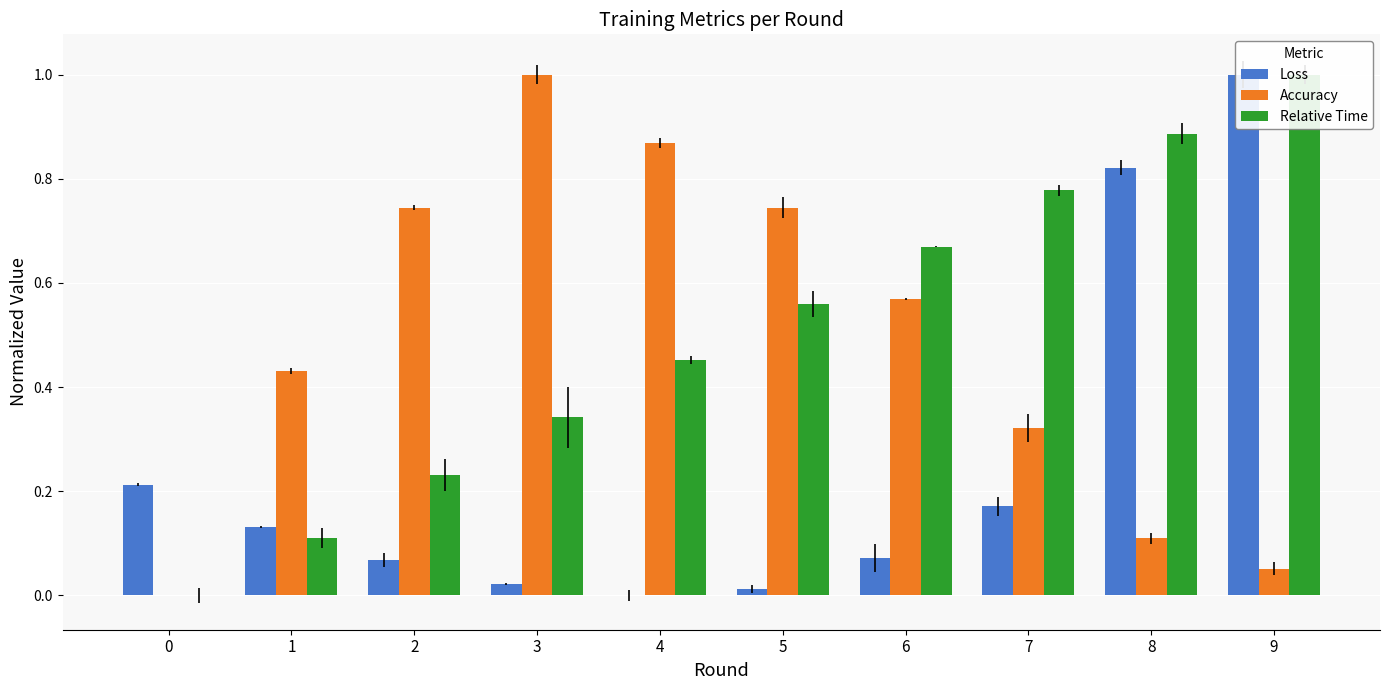

Rank the categories by Relative Time value from lowest to highest.

0, 1, 2, 3, 4, 5, 6, 7, 8, 9